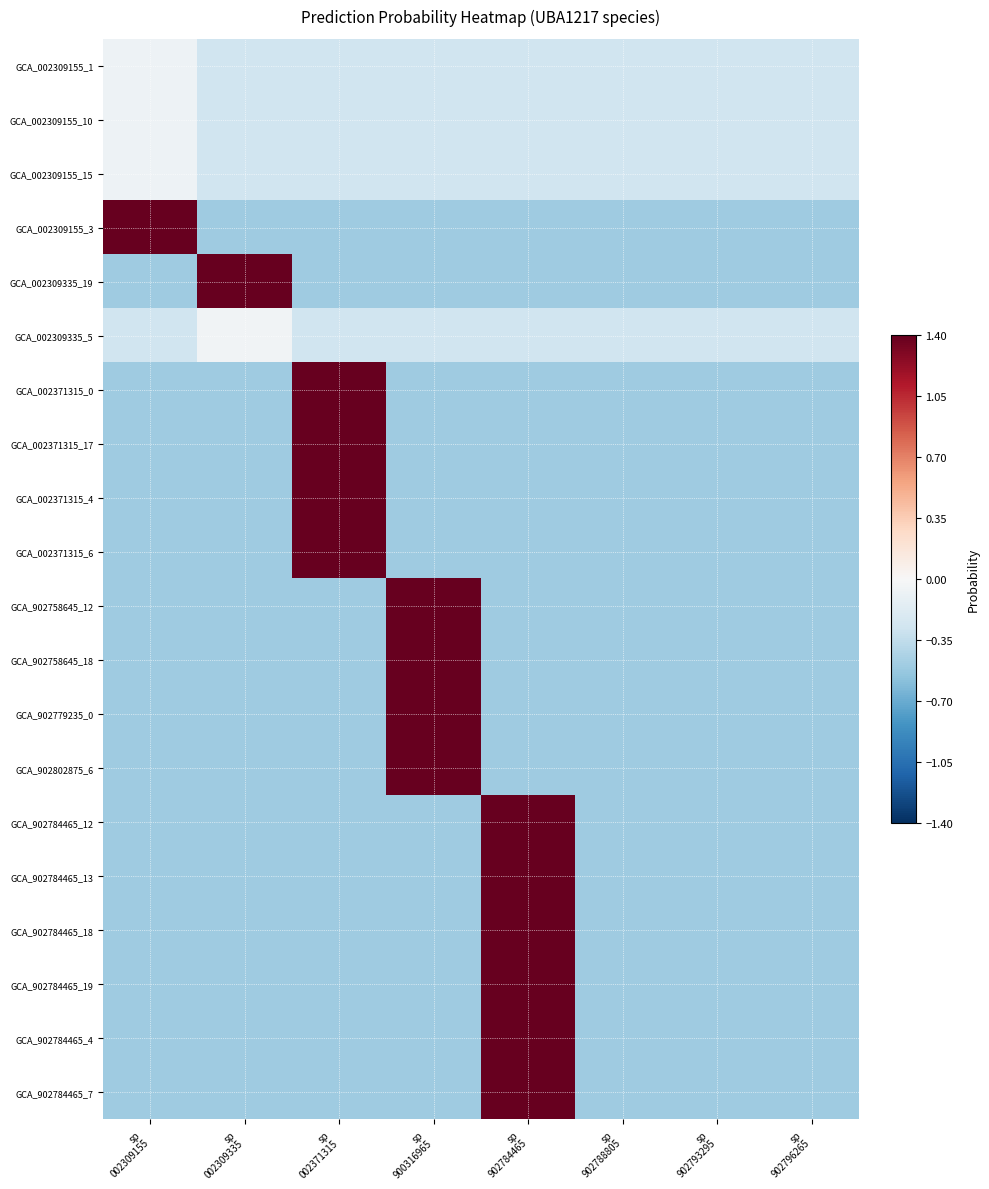

What is the minimum value shown in the chart?

-0.5